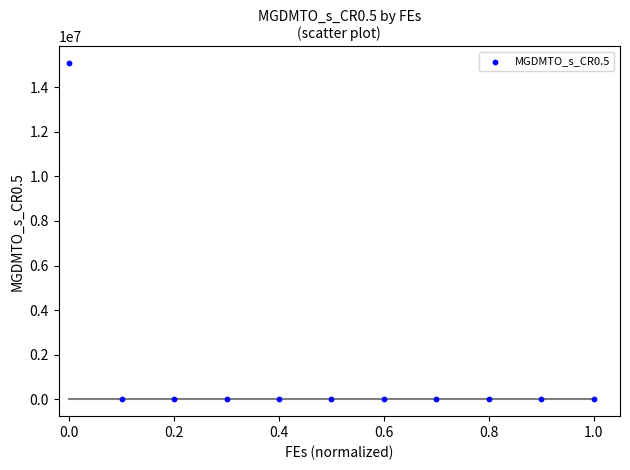

What is the range of X values (max minus min)?

1.0